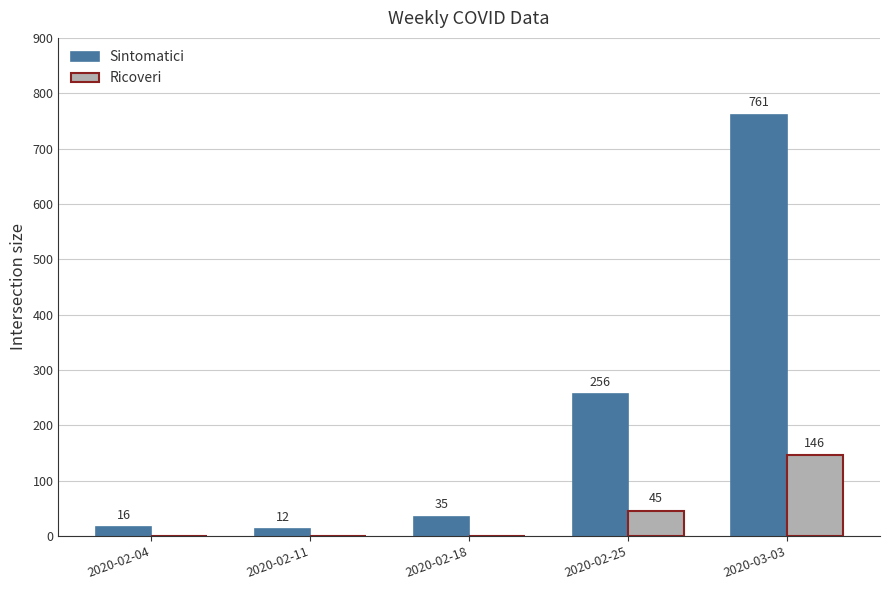

Reading left to right, transcribe all the data shown in this chart.

Sintomatici: 2020-02-04=16	2020-02-11=12	2020-02-18=35	2020-02-25=256	2020-03-03=761
Ricoveri: 2020-02-04=0	2020-02-11=0	2020-02-18=0	2020-02-25=45	2020-03-03=146